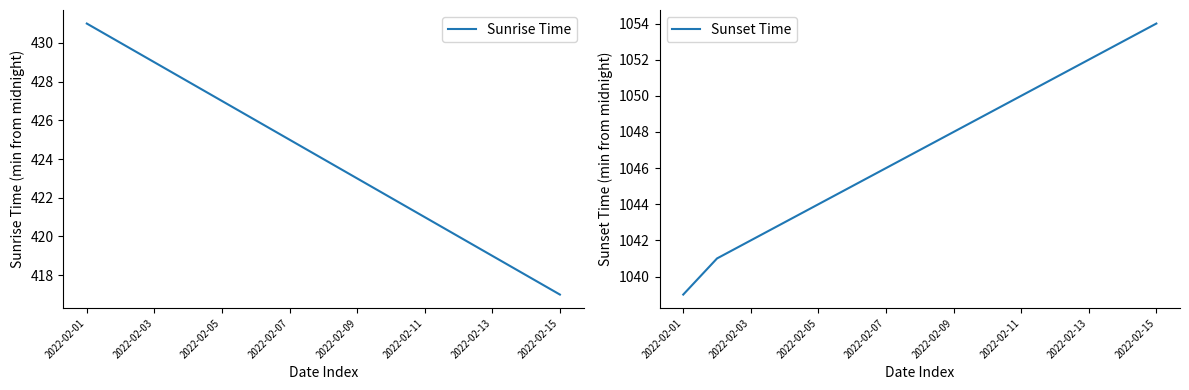

What is the maximum value for Sunrise Time?

431